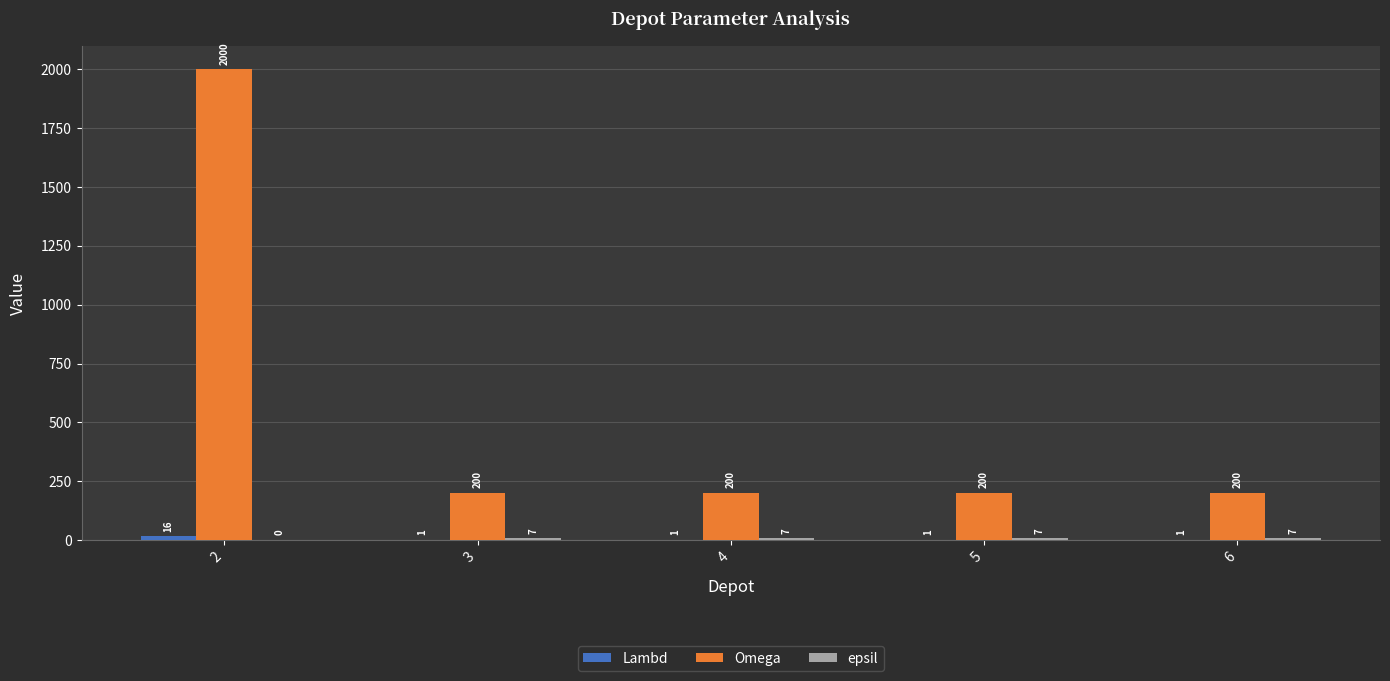

What is the approximate value of Omega at 3?

200